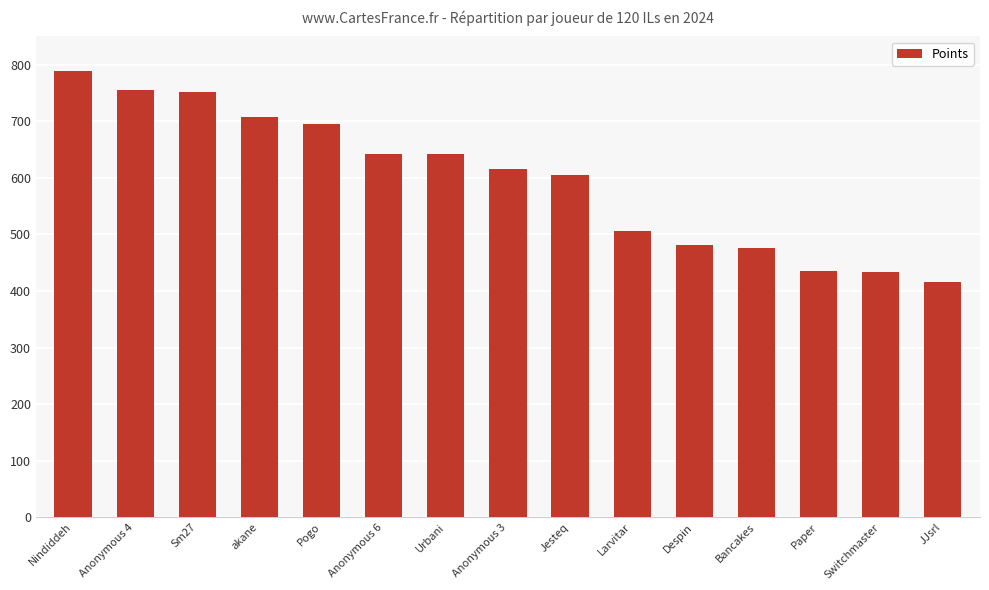

What is the greatest value displayed?

789